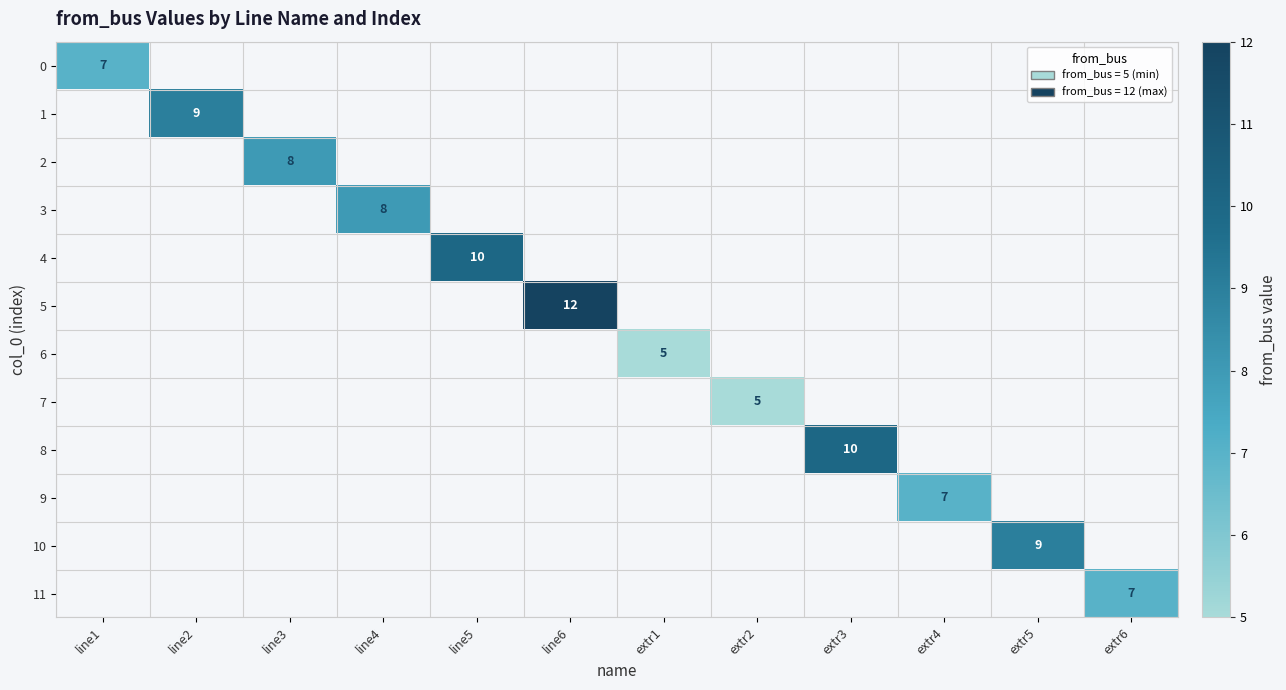

Is it true that 4 equals 17 at line5?

False